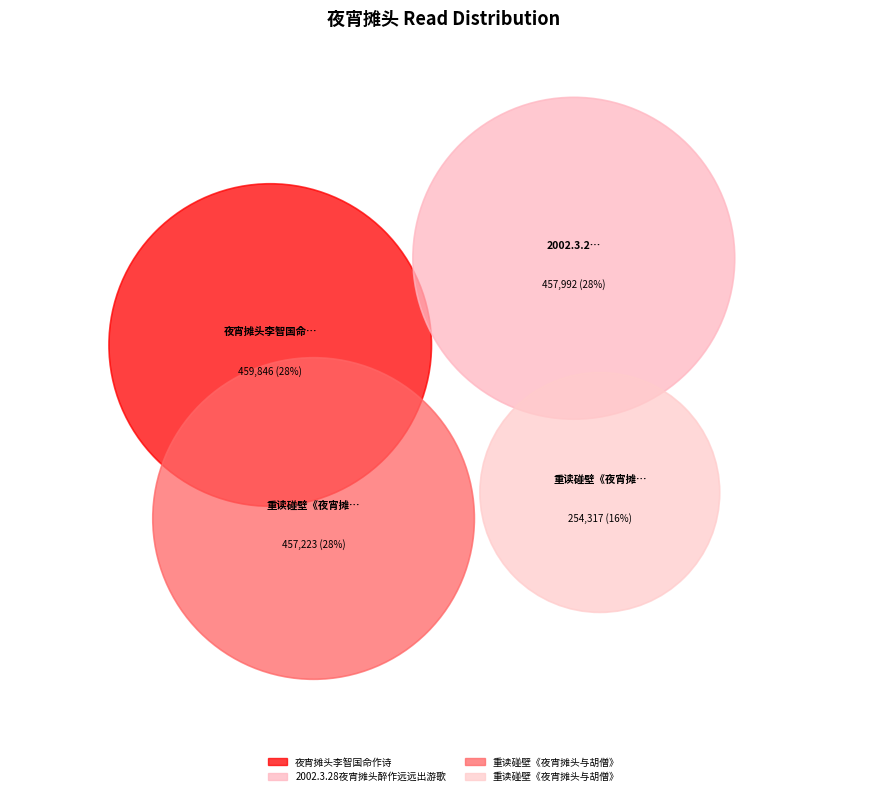

Count the number of slices in the pie.

4